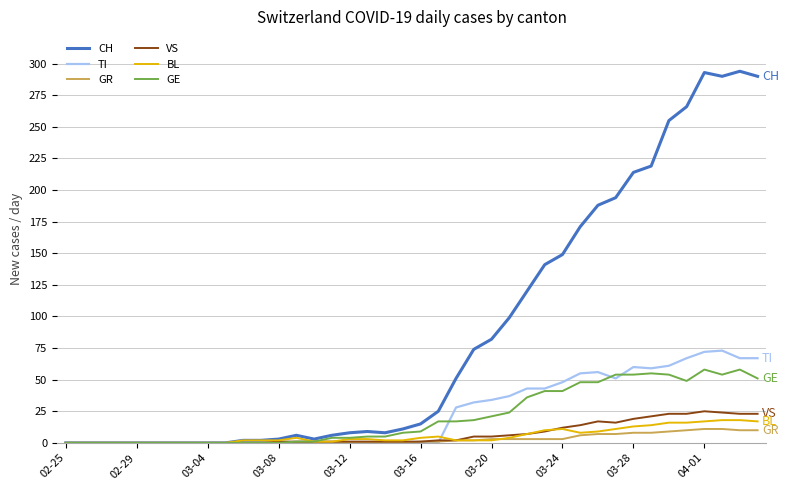

What is the maximum value shown in the chart?

294